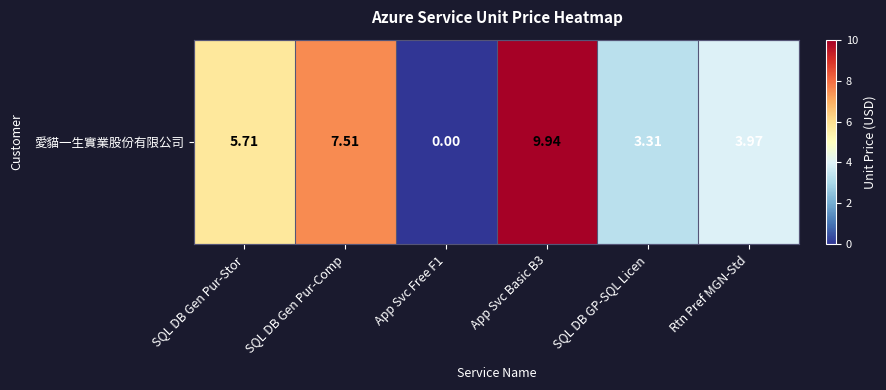

What is the difference between the values at SQL DB GP-SQL Licen and App Svc Basic B3?

6.6